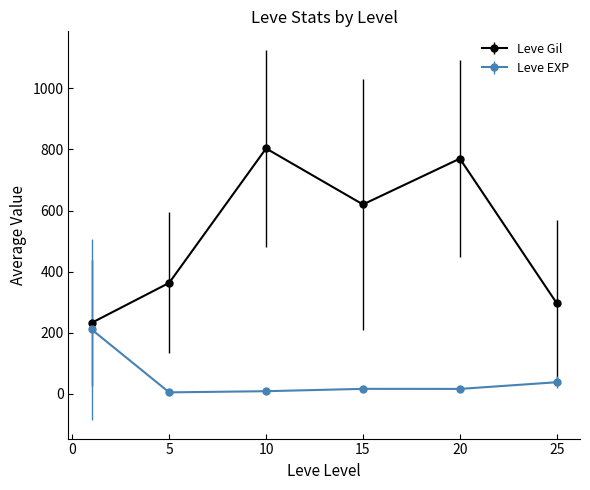

What is the difference between the maximum and second lowest values in the Leve Gil series?

506.7